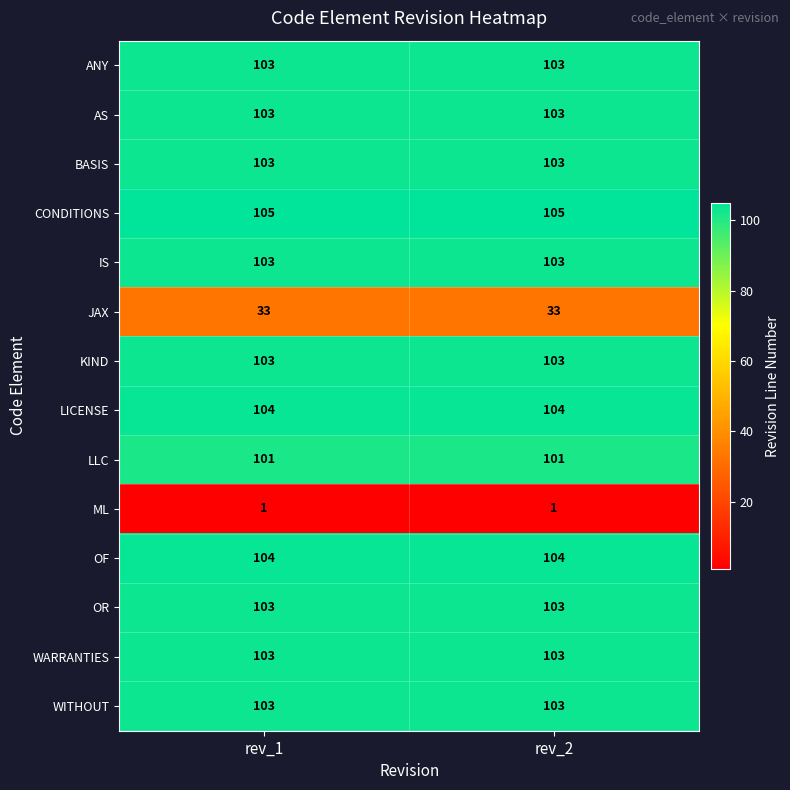

What is the total value across all series at rev_2?

1272